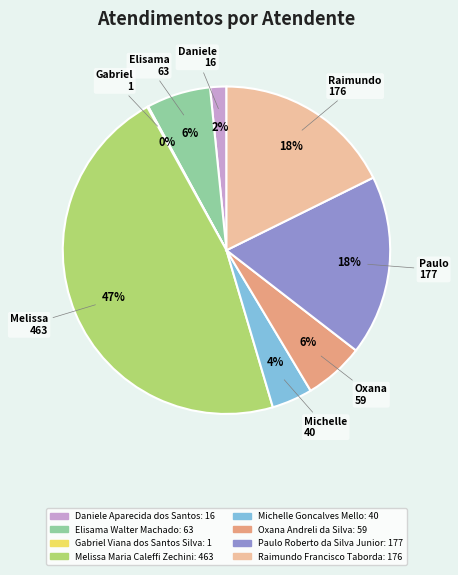

The Paulo Roberto da Silva Junior slice represents 7% of the pie. True or false?

False